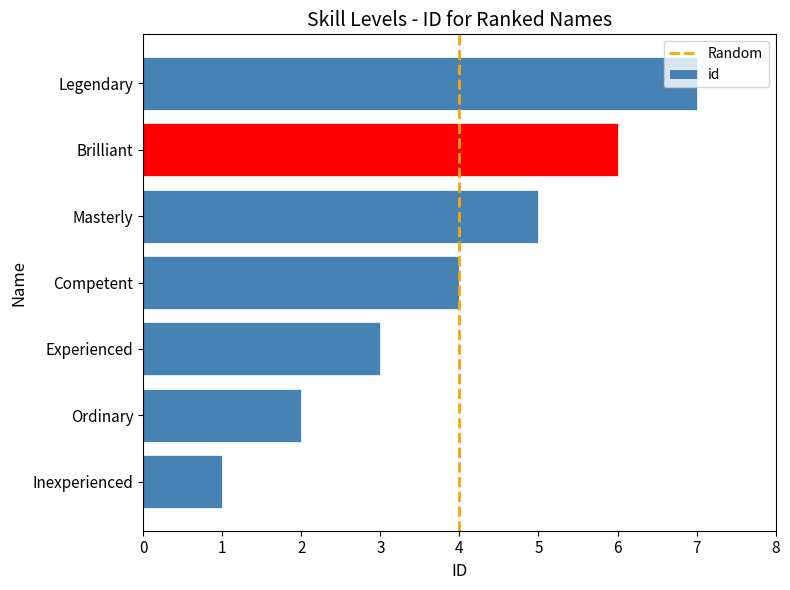

Are the bars horizontal?

Yes